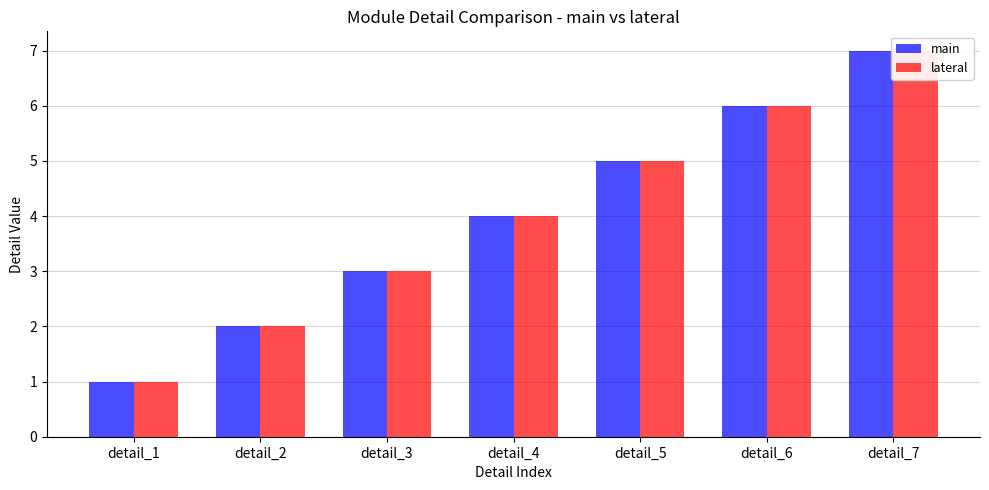

At which label is main closest to 4?

detail_4